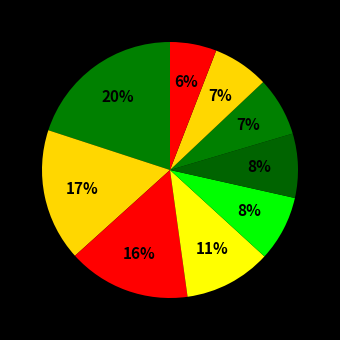

How many slices are in this pie chart?

9